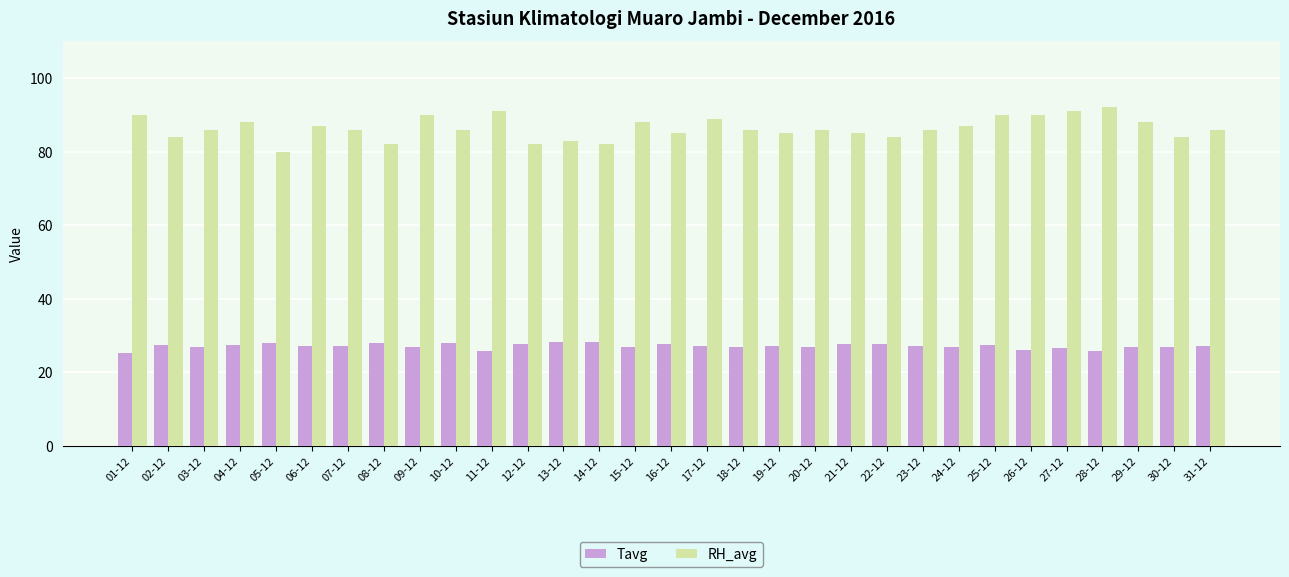

The Tavg series shows 27.0 at 29-12. True or false?

True